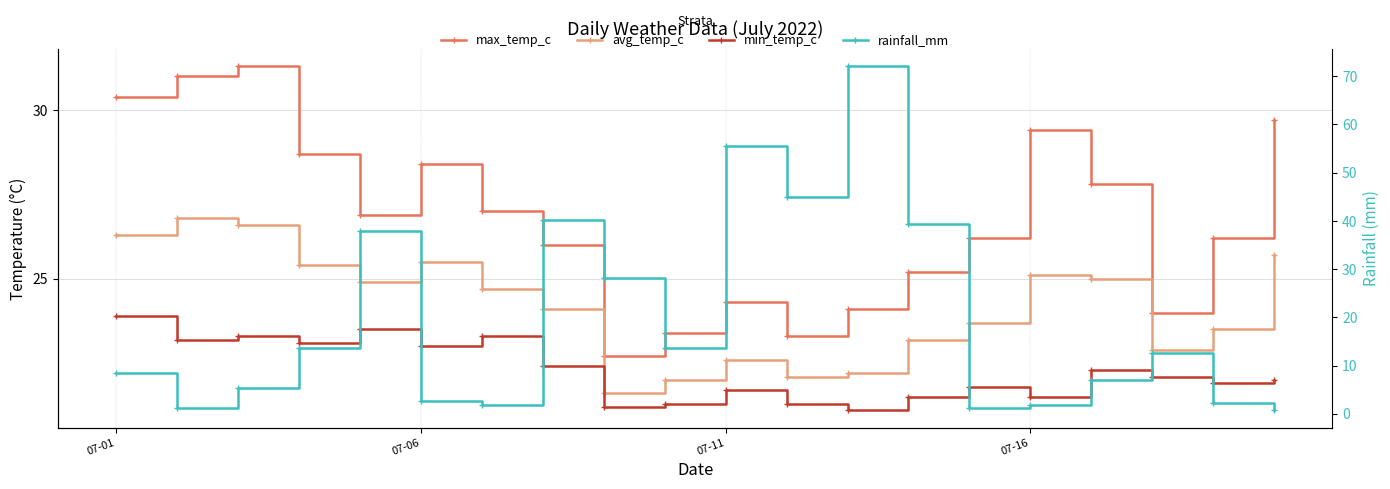

At how many categories does at least one series exceed 38?

5